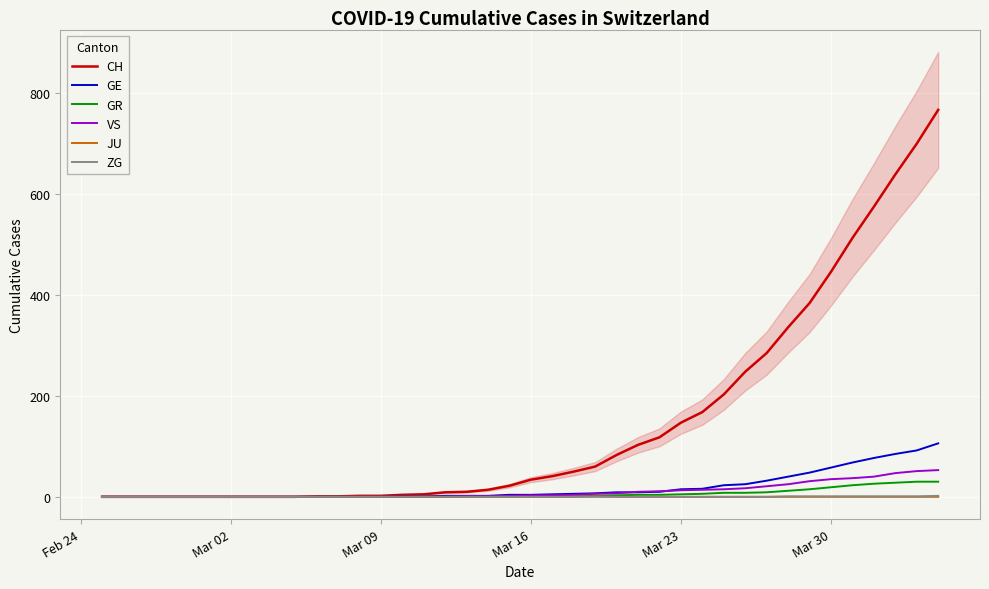

In JU, how many points are higher than both neighbors (excluding endpoints)?

1